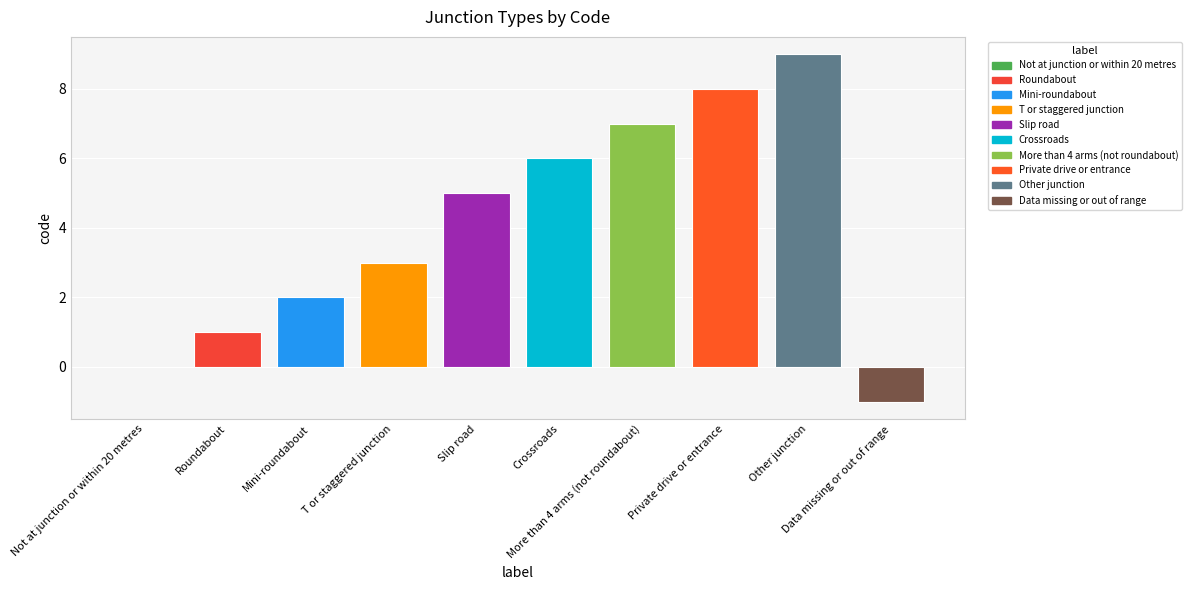

What is the maximum value shown in the chart?

9